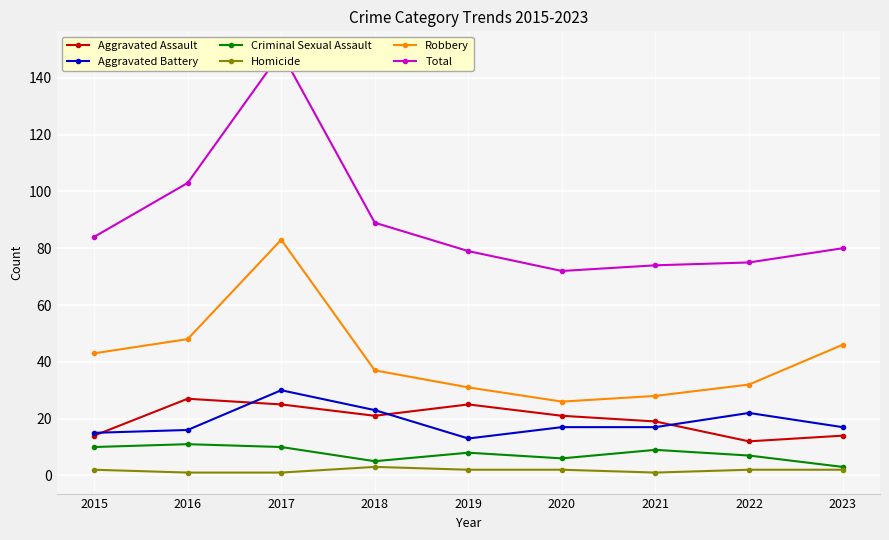

Reading right to left, transcribe all the data shown in this chart.

Aggravated Assault: 14	12	19	21	25	21	25	27	14
Aggravated Battery: 17	22	17	17	13	23	30	16	15
Criminal Sexual Assault: 3	7	9	6	8	5	10	11	10
Homicide: 2	2	1	2	2	3	1	1	2
Robbery: 46	32	28	26	31	37	83	48	43
Total: 80	75	74	72	79	89	149	103	84